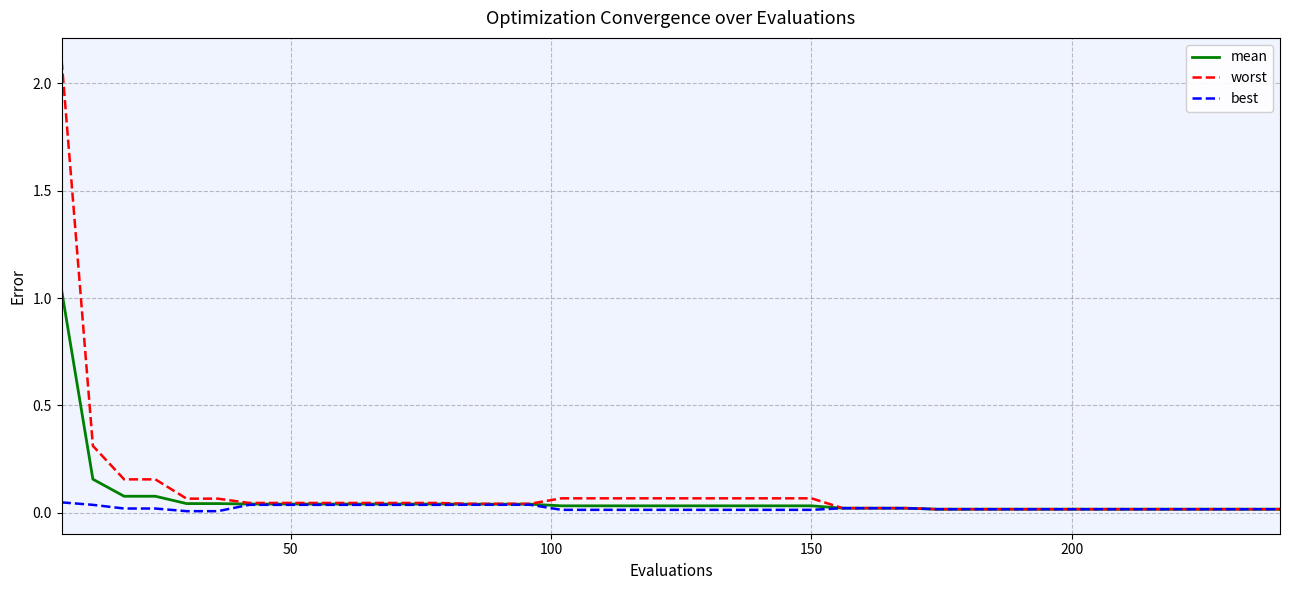

What is the highest value of the worst series?

2.1